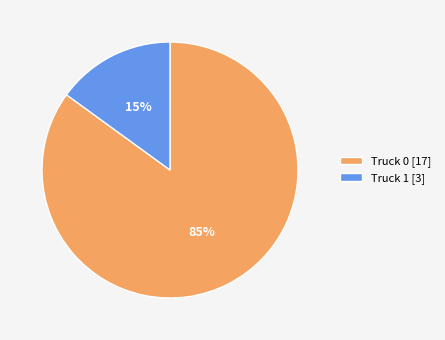

Which has a higher value, Truck 0 [17] or Truck 1 [3]?

Truck 0 [17]